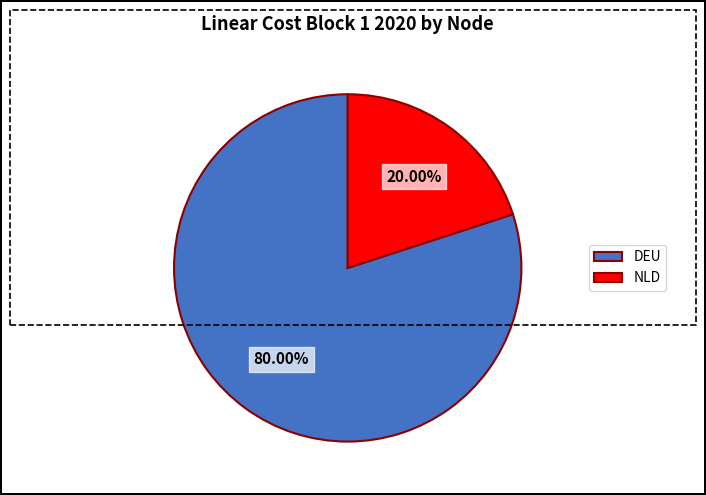

How many segments does this pie chart have?

2